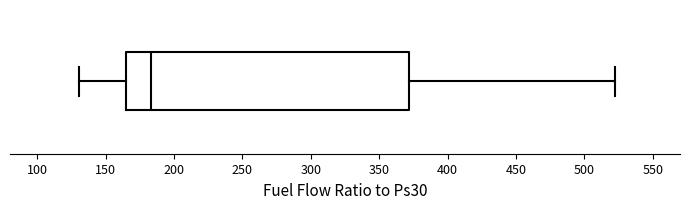

Where is the right edge of the box on the x-axis? The values are not printed on the chart, so give them approximately, as read against the axis.

370